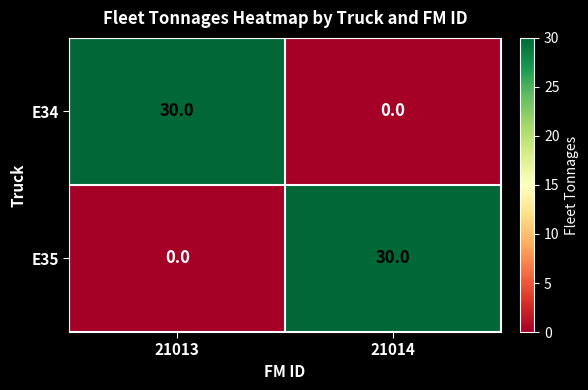

What is the difference between the maximum and minimum values in the E34 series?

30